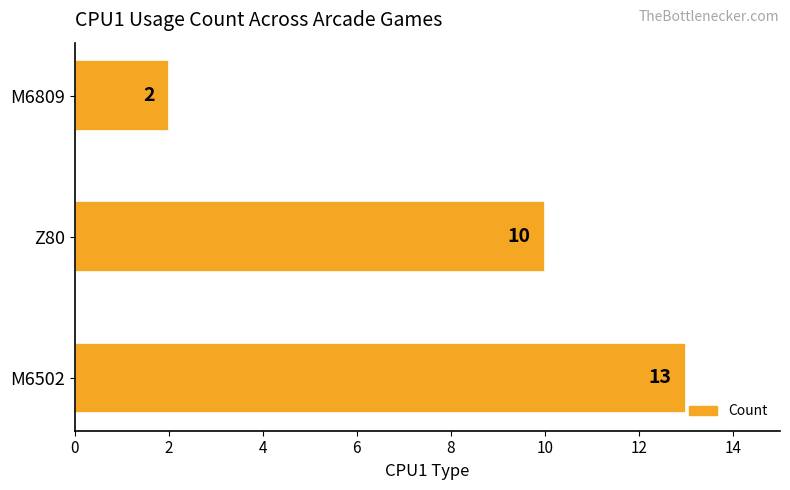

Does the chart contain stacked bars?

No